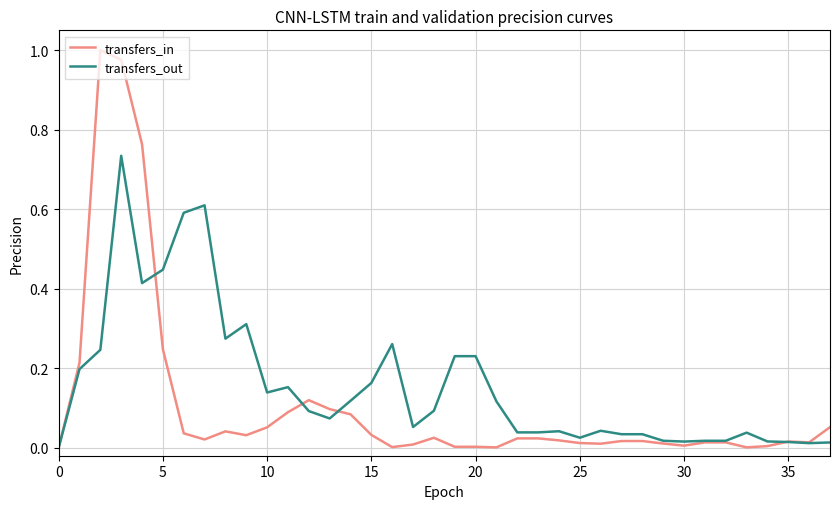

How many lines are shown in the chart?

2